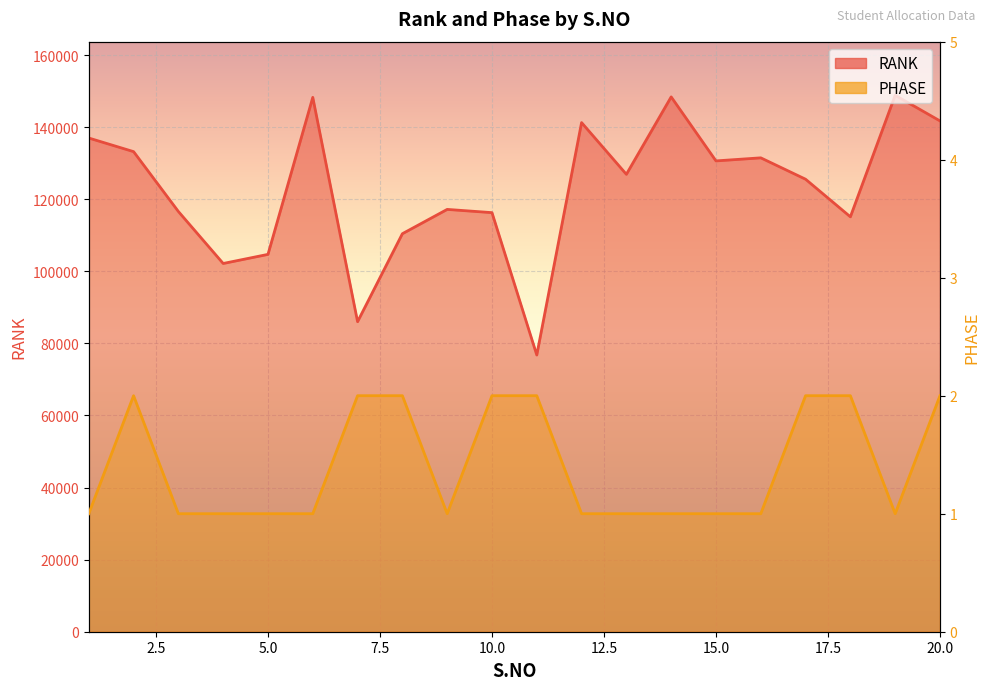

Where is RANK nearest to the value 112814?

18